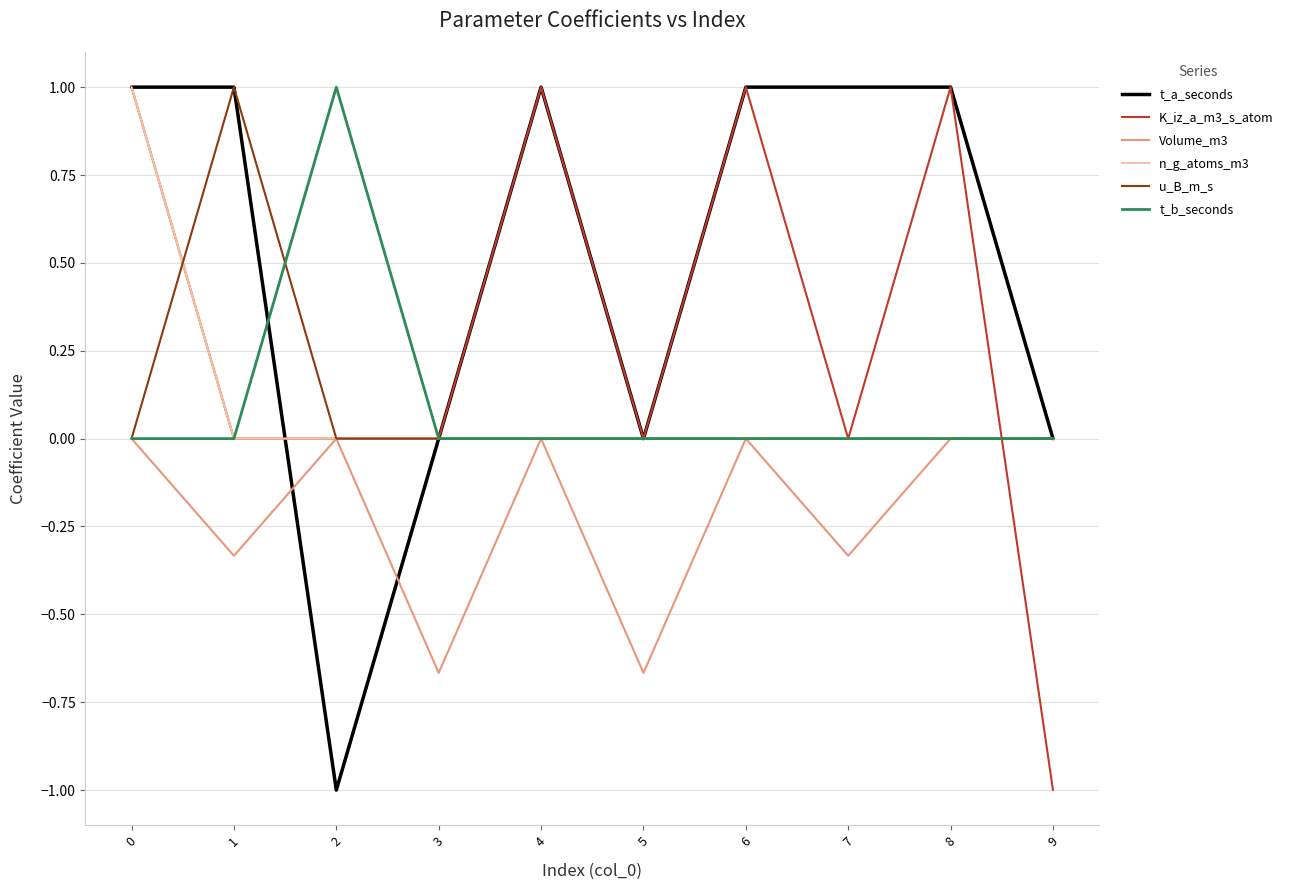

True or false: u_B_m_s and t_b_seconds cross at least once.

True